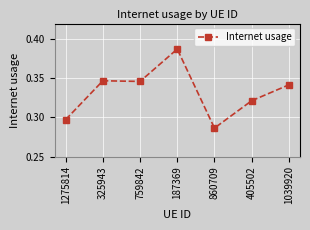

What is the sum of all values?

2.3